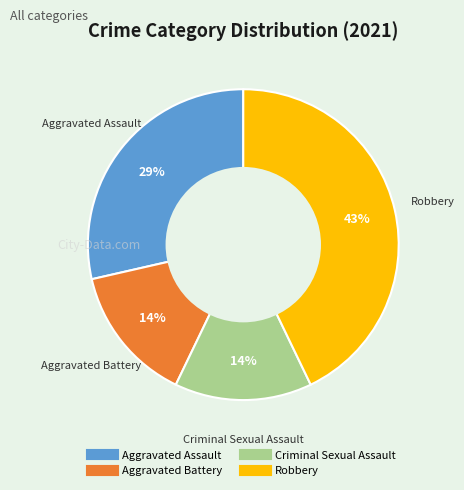

Which slice is the largest?

Robbery